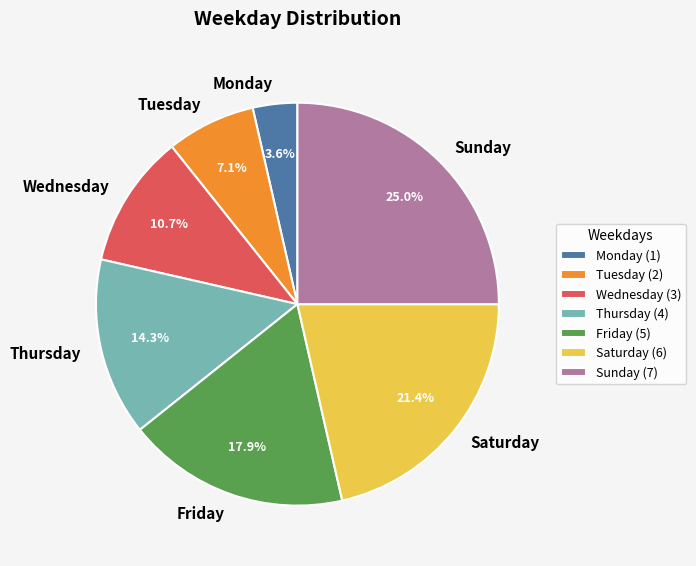

Does Friday represent more than half of the total?

No